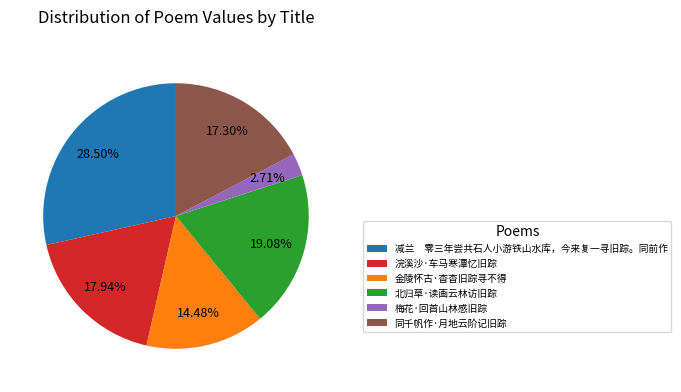

Combined, do 梅花·回首山林感旧踪 and 金陵怀古·杳杳旧踪寻不得 account for over 50%?

No